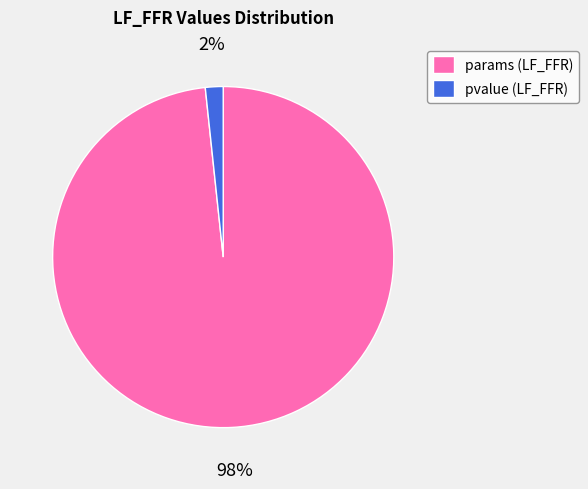

To the nearest percent, what portion does params (LF_FFR) represent?

98%